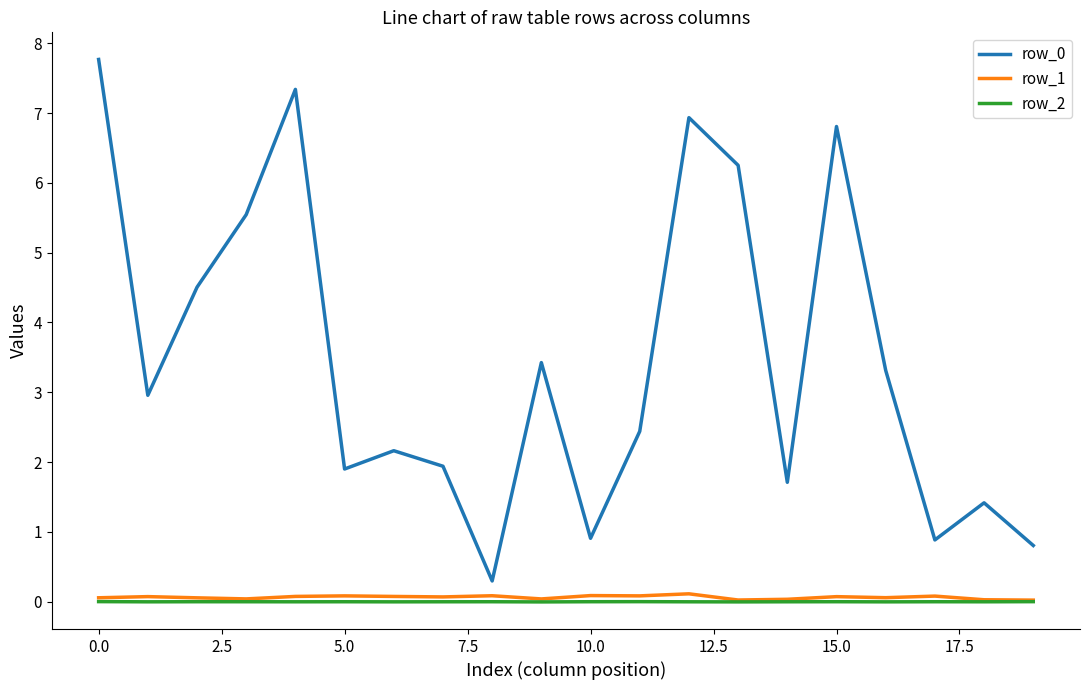

True or false: row_2 and row_0 cross at least once.

False